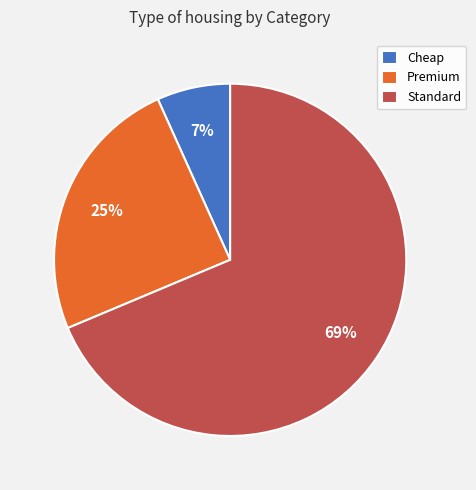

What is the ratio of the value at Standard to the value at Premium?

2.8